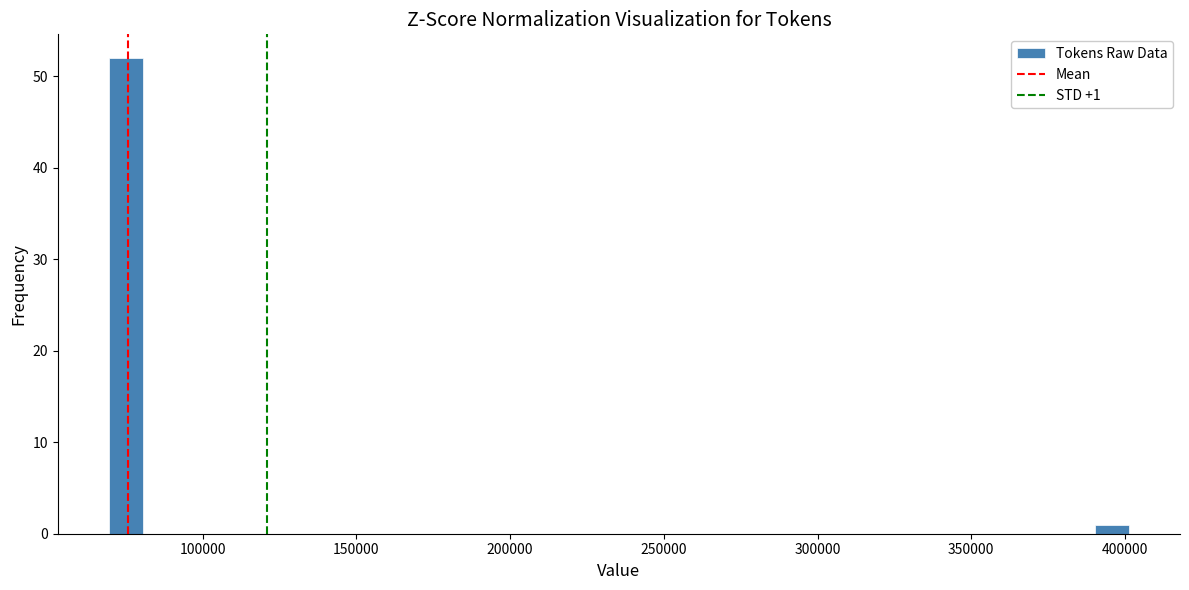

Read against the x-axis, roughly where is the centre of the tallest bar?

75000